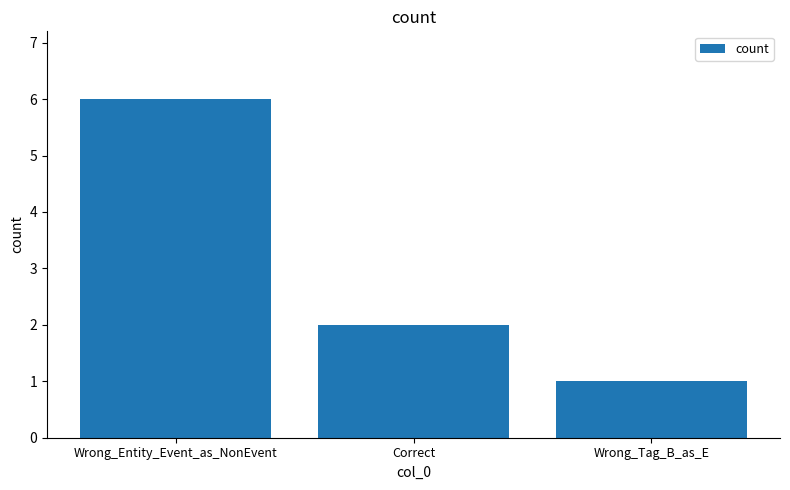

What is the sum of all values?

9